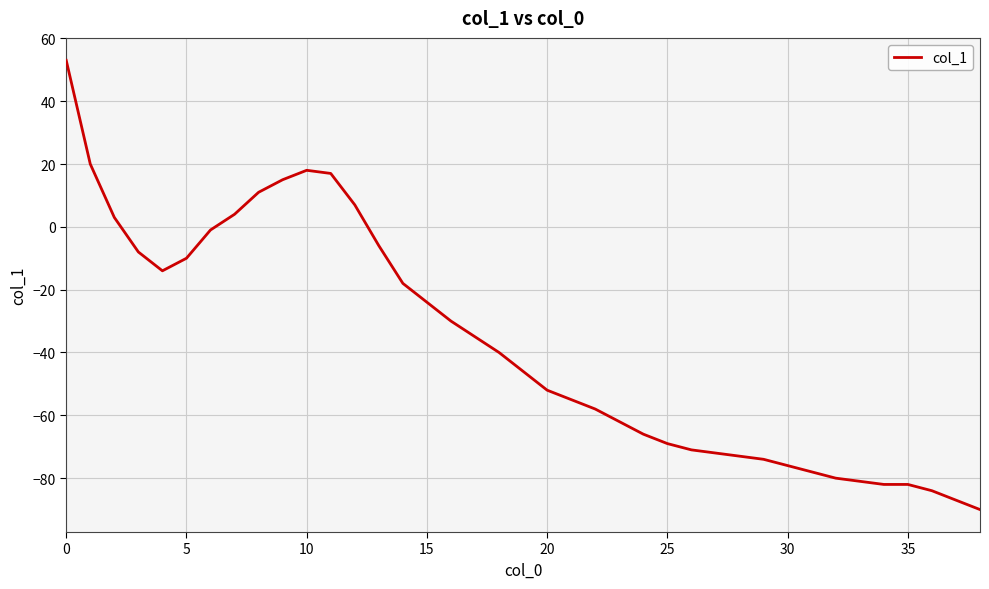

What is the difference between the maximum and minimum values?

143